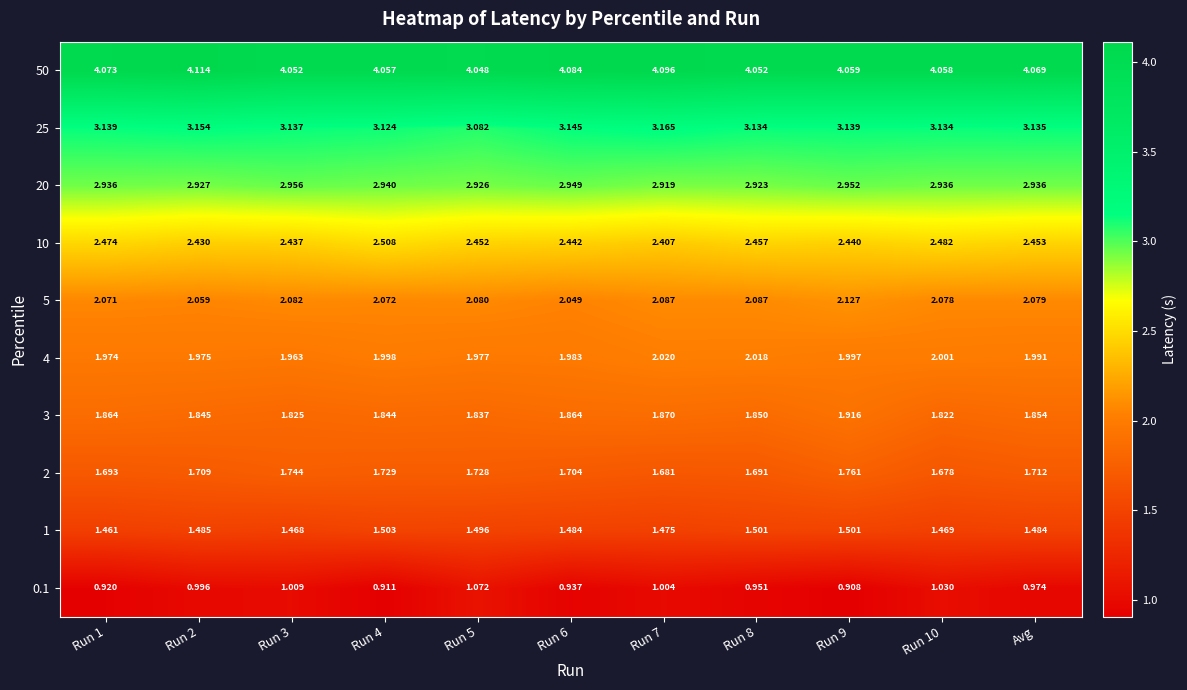

Is the value of 50 at Run 9 greater than the value of 20 at Run 1?

Yes